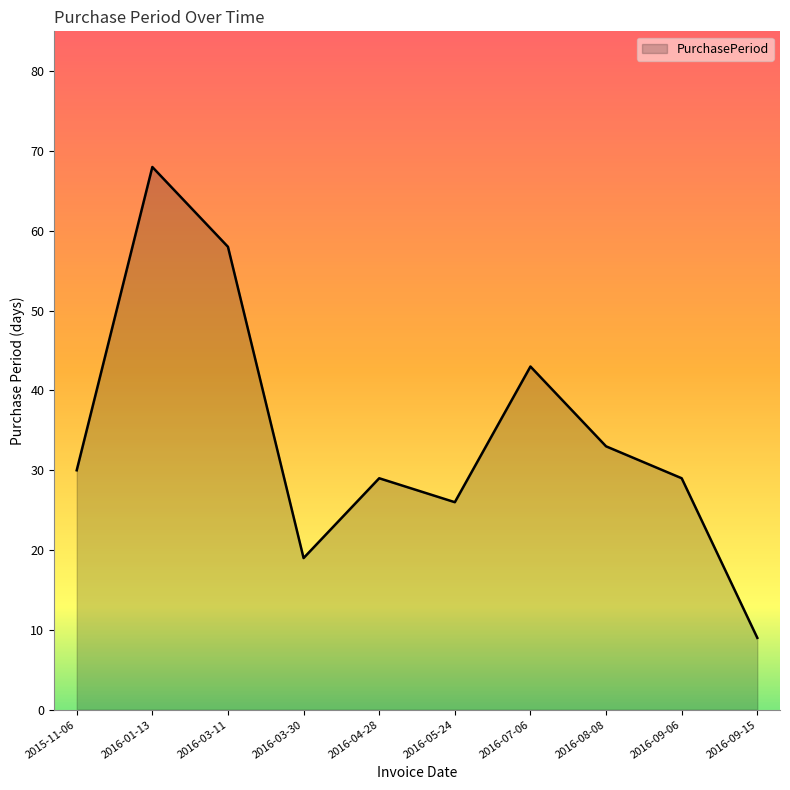

The value at 2016-09-15 is 2. True or false?

False